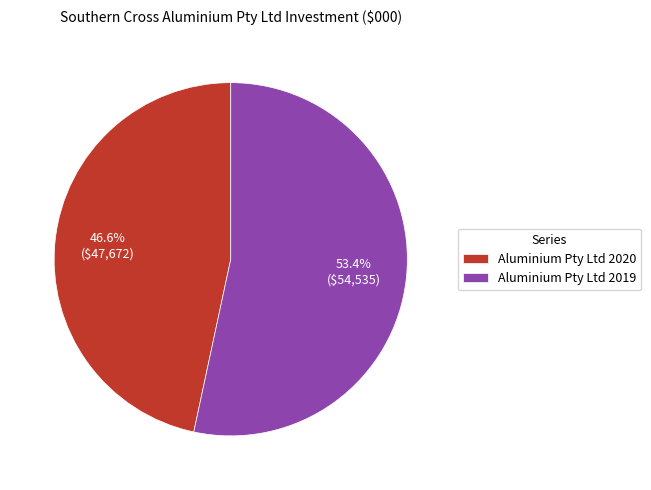

To the nearest percent, what percentage of the pie is Aluminium Pty Ltd 2020?

47%